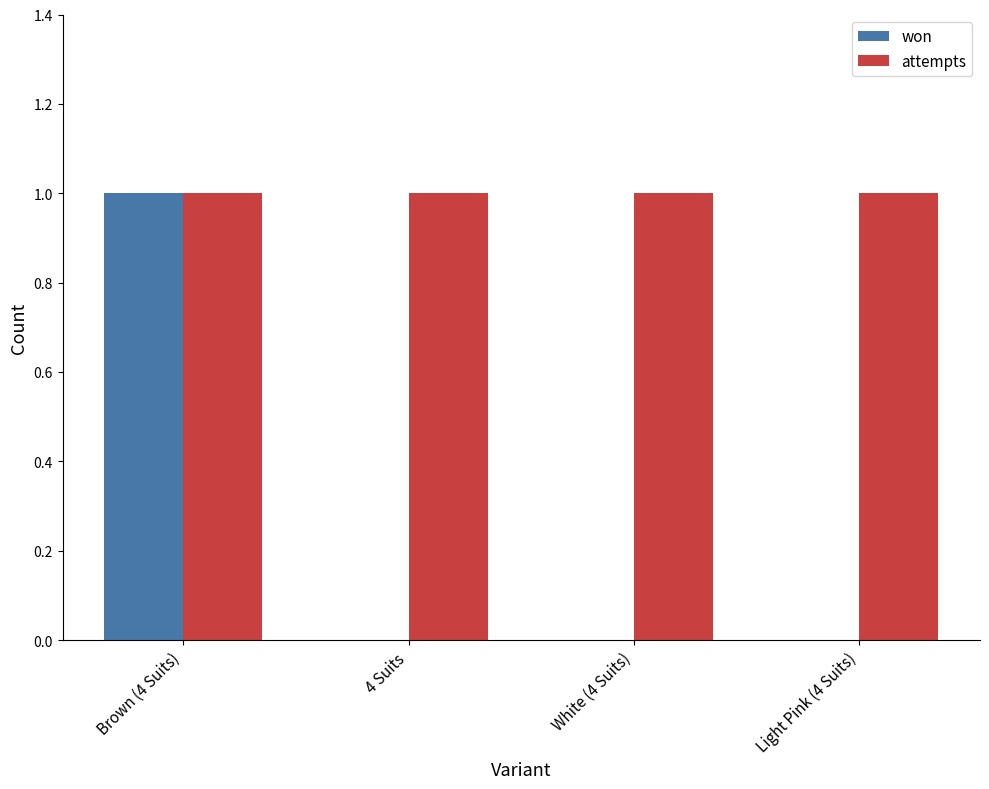

At which category is the sum across all series the highest?

Brown (4 Suits)